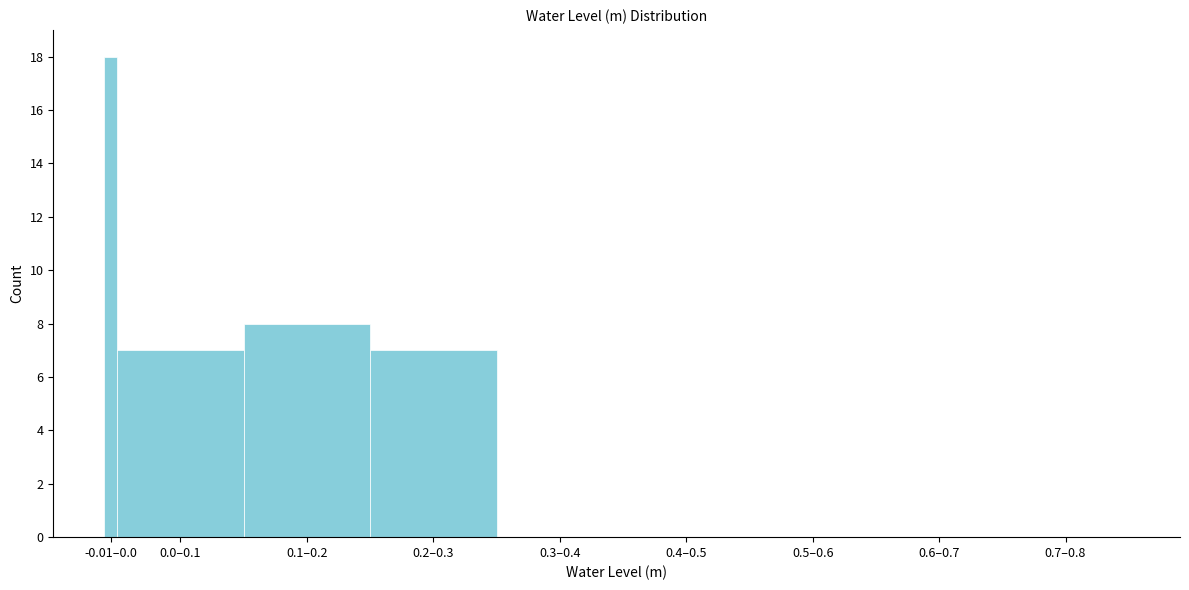

Reading left to right, what are all the values shown in this chart?

-0.01–0.0=18	0.0–0.1=7	0.1–0.2=8	0.2–0.3=7	0.3–0.4=0	0.4–0.5=0	0.5–0.6=0	0.6–0.7=0	0.7–0.8=0